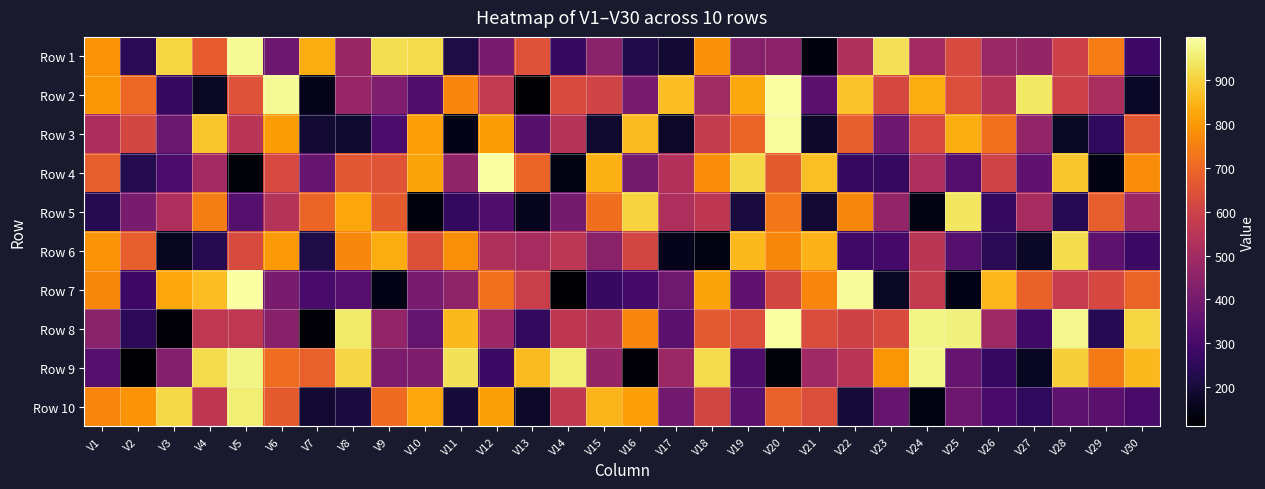

At which category is the sum across all series the highest?

V20